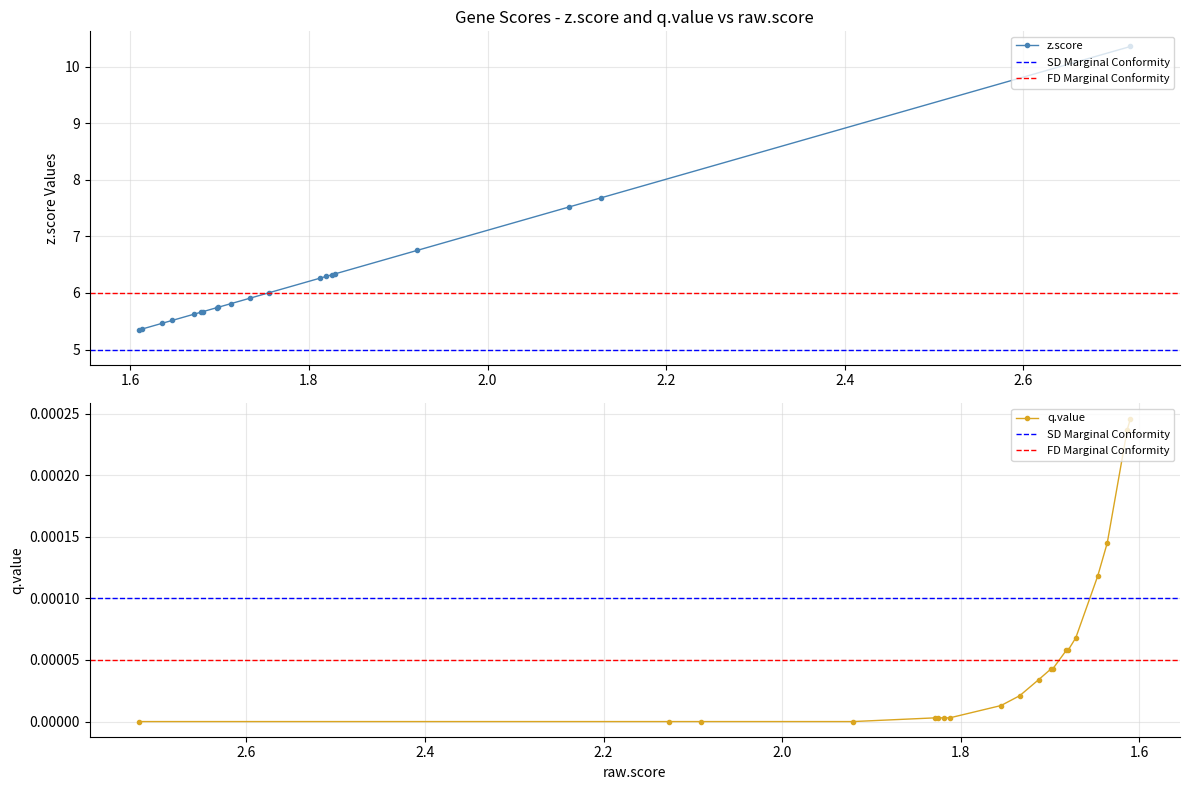

Rank the series by their maximum value, from lowest to highest.

q.value, z.score